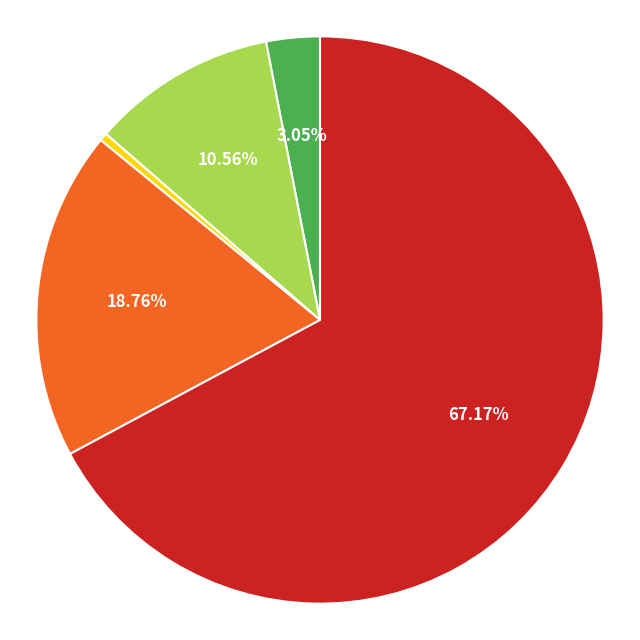

Count the number of slices in the pie.

5